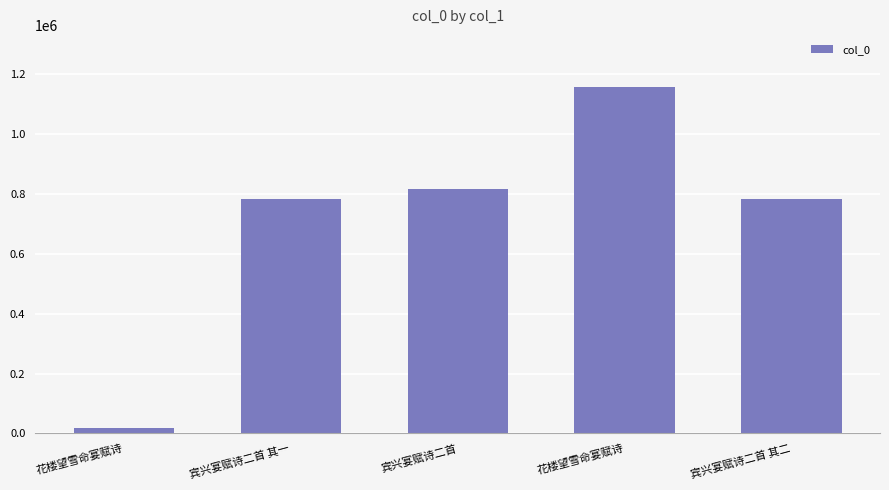

What is the label of the 4th bar from the left?

花楼望雪命宴赋诗